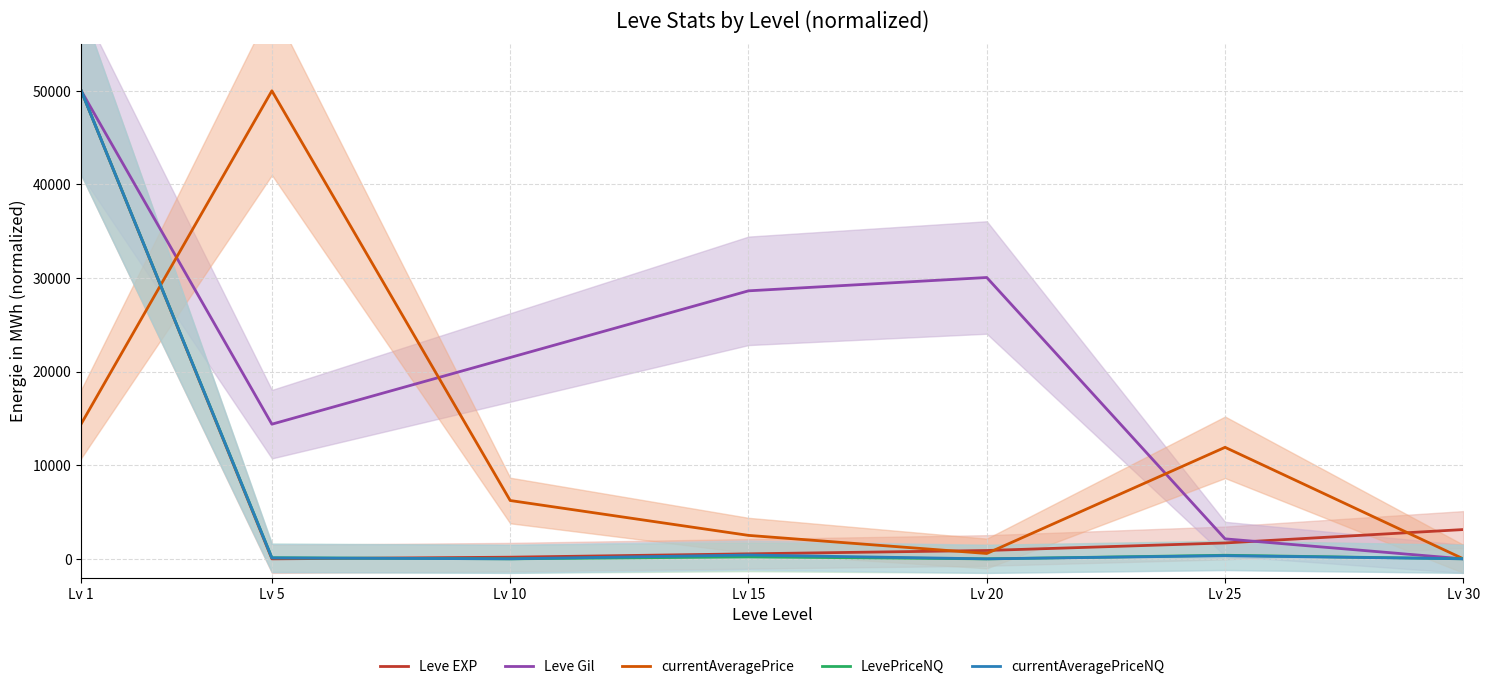

What is the sum of the Leve Gil values at Lv 10 and Lv 15?

50142.5